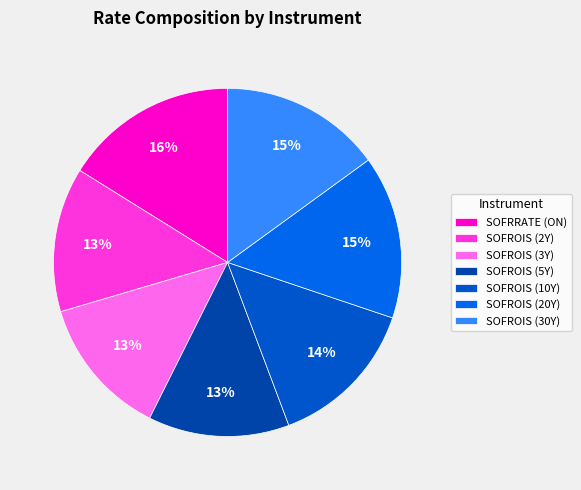

Is there a majority slice in this chart?

No